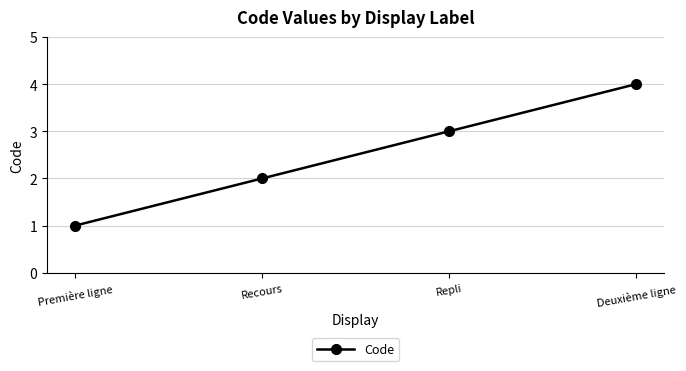

What is the value of the 3rd point from the left?

3